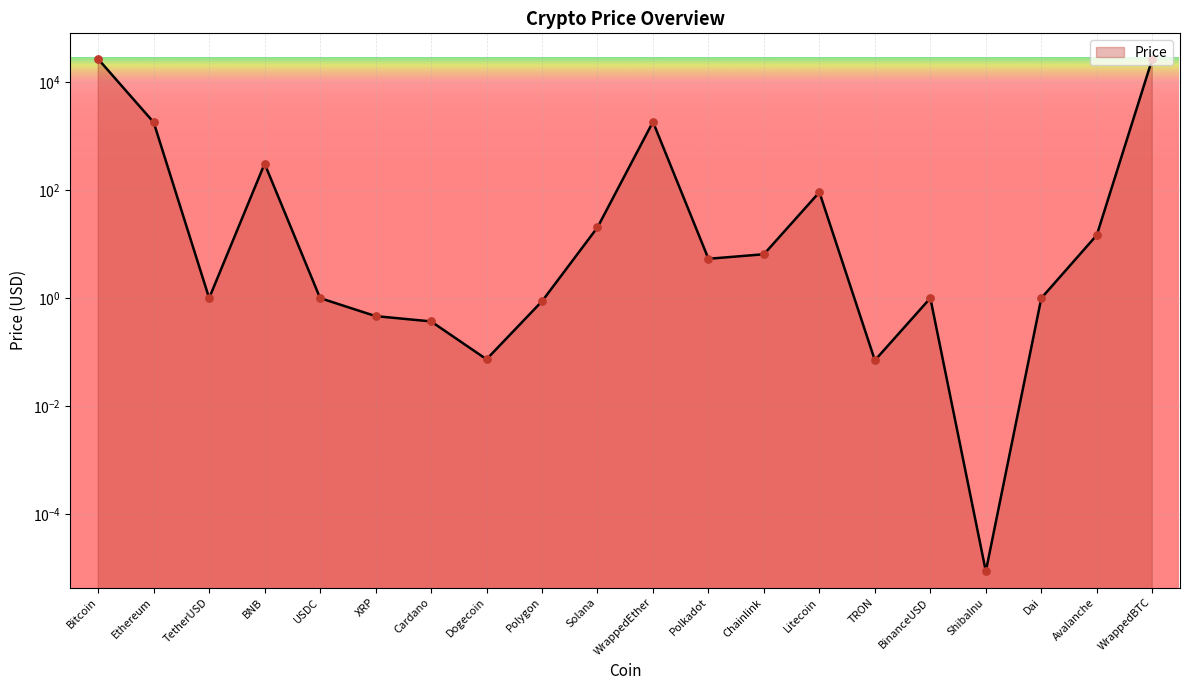

What is the change in value from XRP to Solana?

+20.0